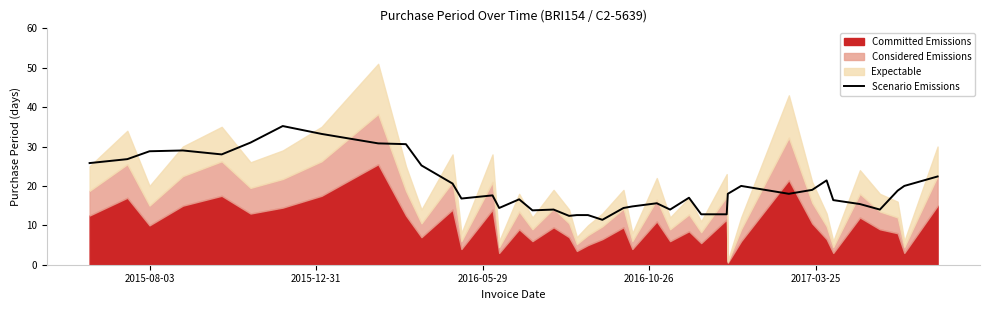

Reading left to right, what are all the values shown in this chart?

25.8	26.8	28.8	29.0	28.0	31.0	35.2	33.2	30.8	30.6	25.2	20.6	16.8	17.6	14.4	16.6	13.8	14.0	12.4	12.6	12.6	11.4	14.4	14.8	15.6	14.0	17.0	12.8	12.8	18.0	20.0	18.0	19.0	21.4	16.4	15.4	14.0	18.8	20.0	22.4